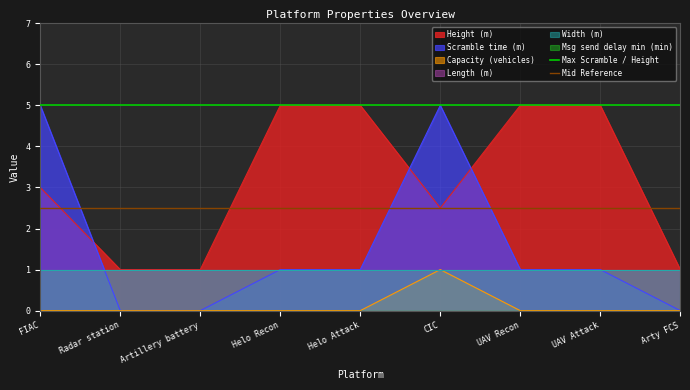

What is the label of the 1st point from the left?

FIAC